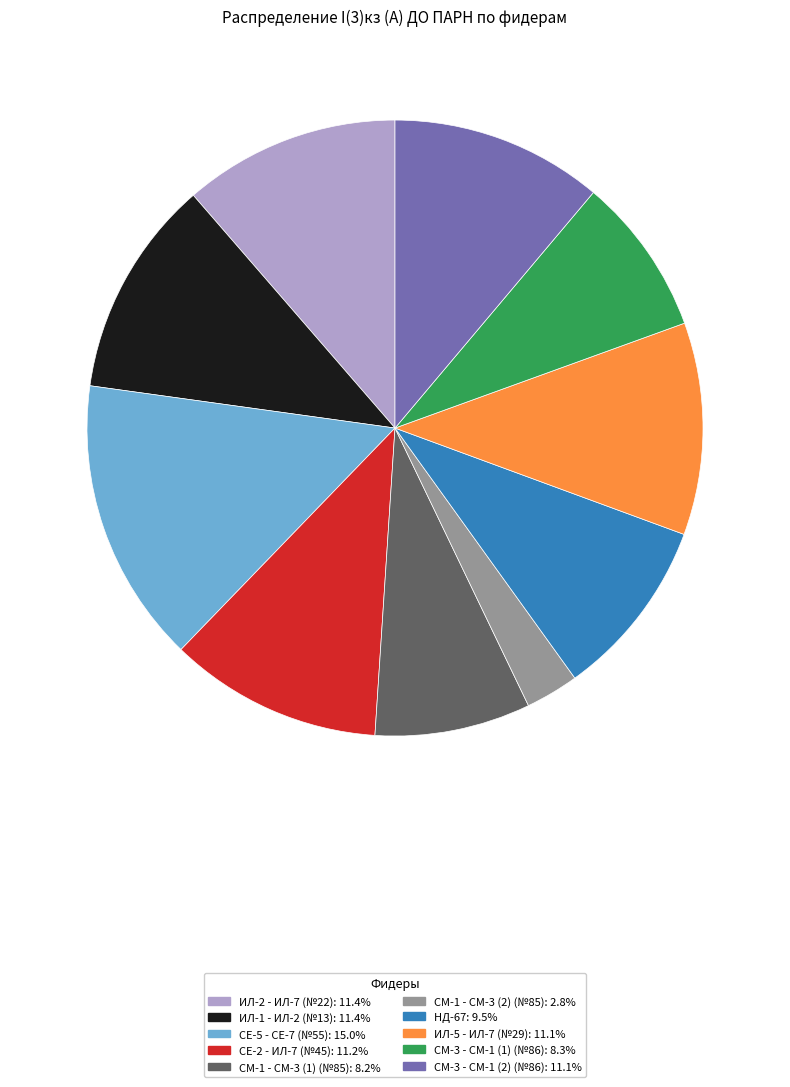

What is the smallest slice in the pie chart?

СМ-1 - СМ-3 (2) (№85)